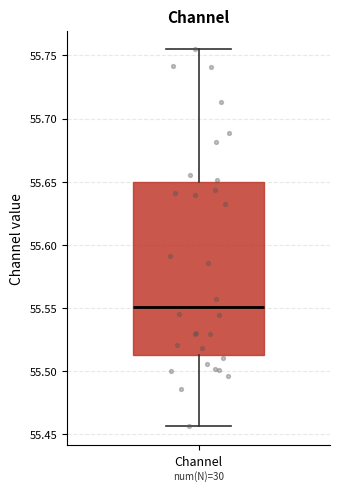

Where does the upper whisker of the box for Channel end on the y-axis? The values are not printed on the chart, so give them approximately, as read against the axis.

55.755